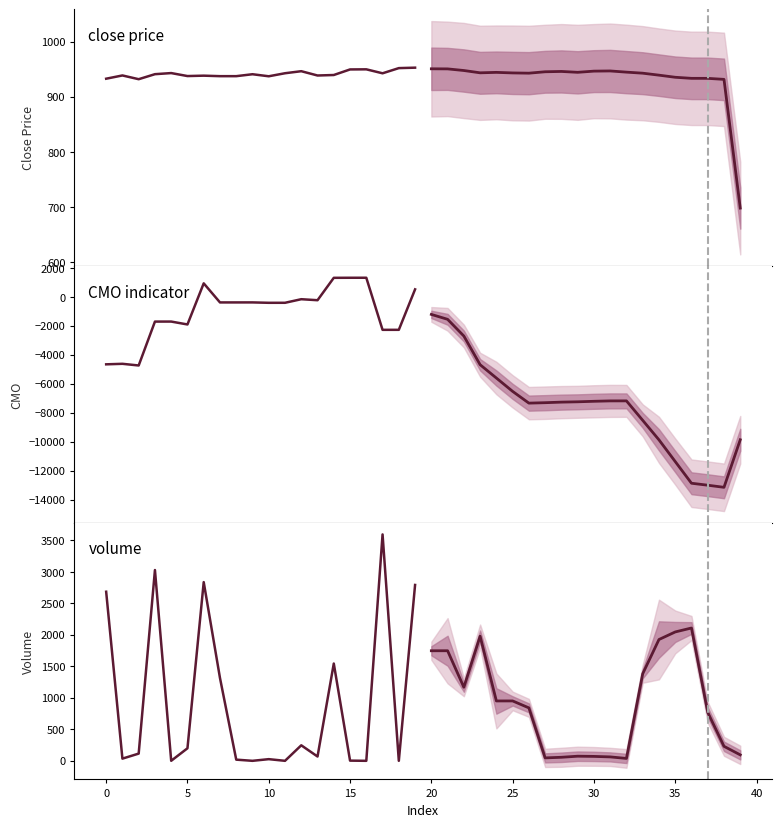

Reading left to right, transcribe all the data shown in this chart.

close price: 933.0	938.9	932.1	941.2	943.2	937.8	938.5	937.6	937.6	941.1	937.4	942.9	946.6	938.8	939.7	949.8	950.0	942.8	952.2	953.0
CMO indicator: -4652.1	-4616.3	-4732.0	-1702.1	-1700.6	-1900.6	937.4	-379.0	-379.0	-378.0	-405.5	-404.5	-157.1	-226.6	1319.0	1323.0	1324.0	-2271.4	-2270.4	522.6
volume: 2685.6	35.8	115.7	3029.9	1.6	200.0	2838.0	1316.4	19.6	1.0	27.5	1.0	247.4	69.4	1545.5	4.0	1.0	3595.4	1.0	2793.0